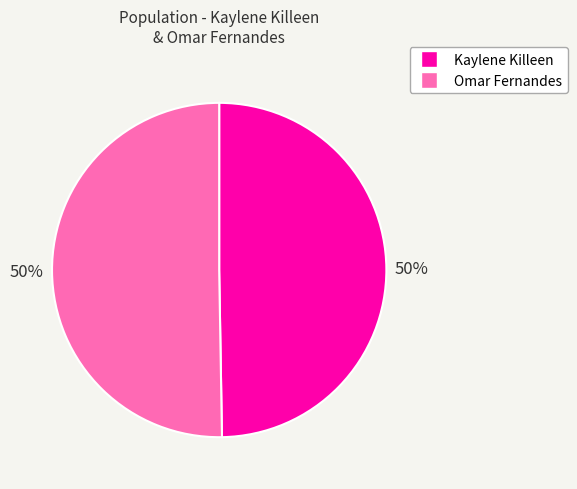

What is the ratio of the value at Omar Fernandes to the value at Kaylene Killeen?

1.0